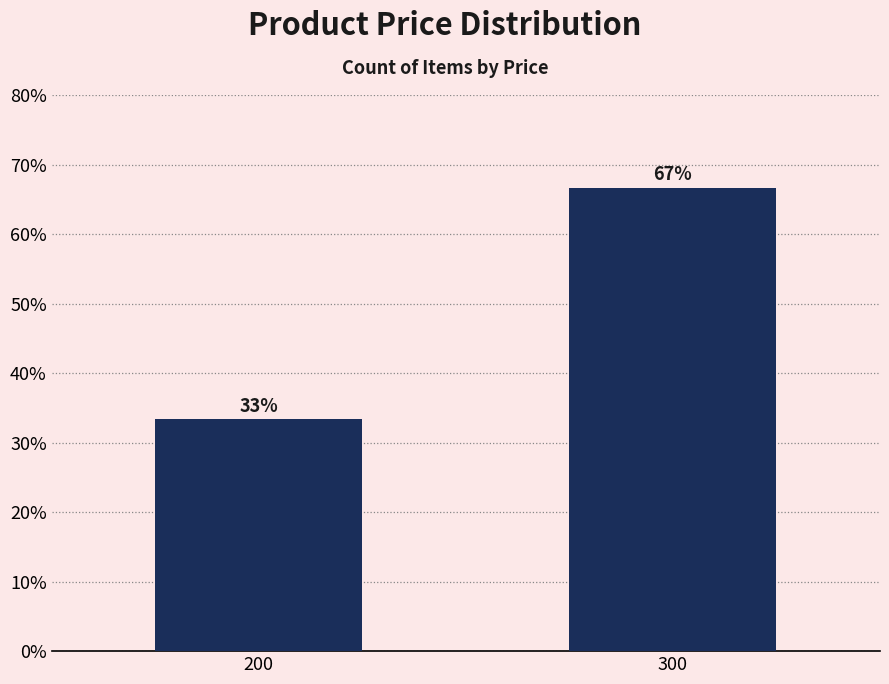

What is the ratio of the value at 200 to the value at 300?

0.5